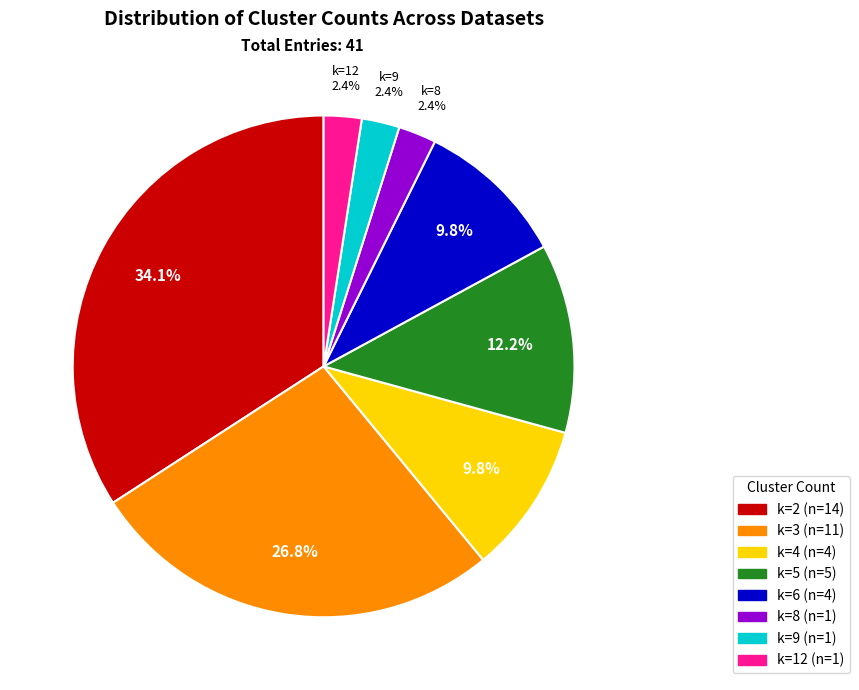

Is there any slice that represents more than half of the pie?

No